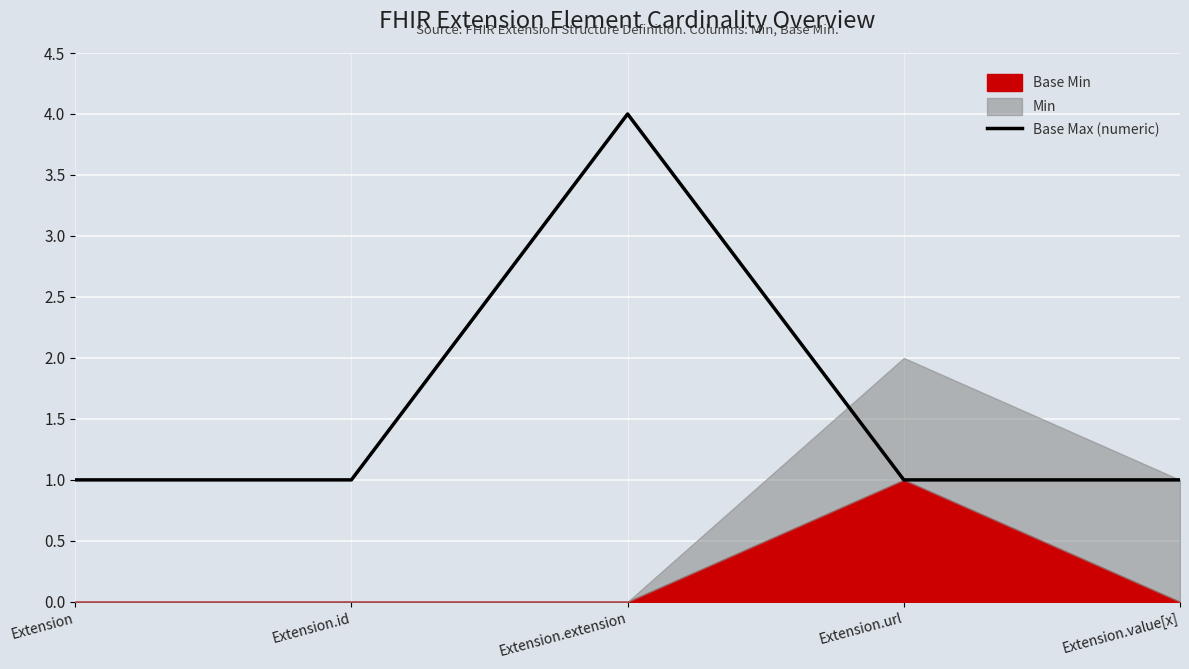

True or false: Base Max (numeric) has a value of 1 at Extension.id.

True